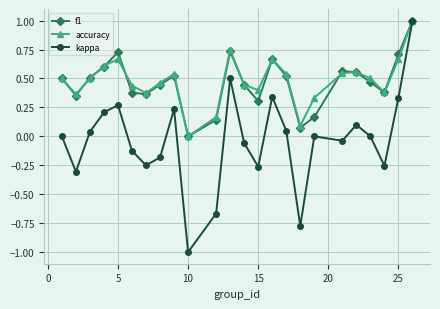

What is the value of the kappa point at the 10th from the left?

-1.0